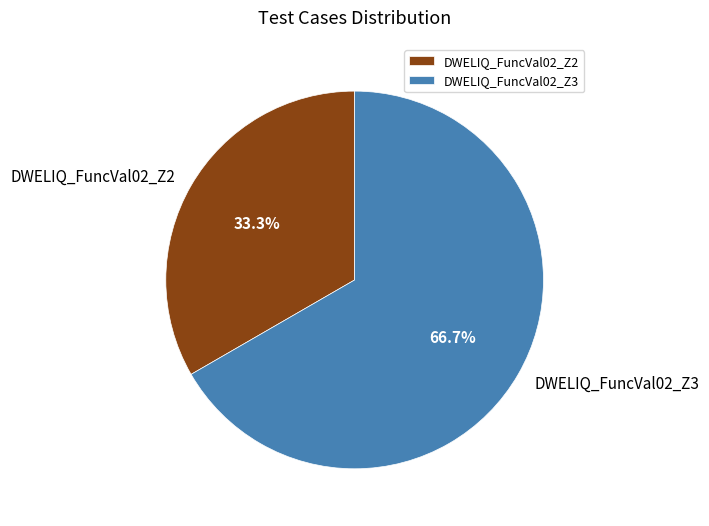

To the nearest percent, what is the combined percentage of DWELIQ_FuncVal02_Z2 and DWELIQ_FuncVal02_Z3?

100%